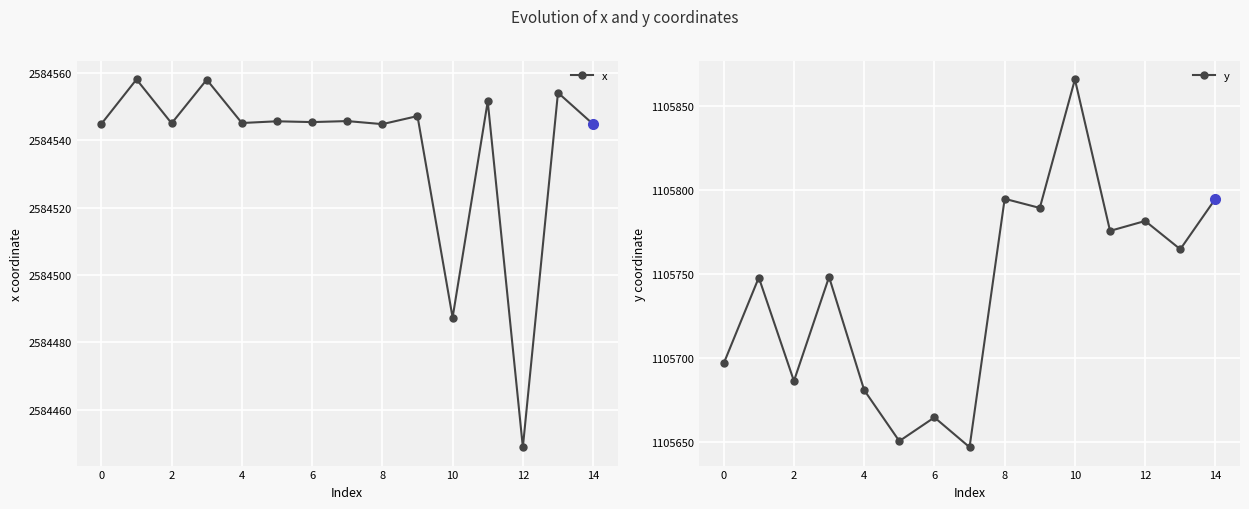

Where is the first local minimum for x?

2